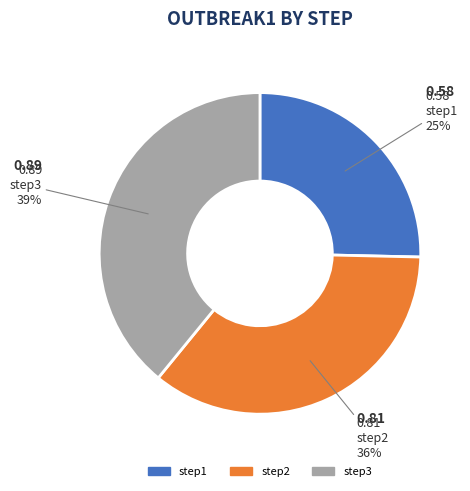

Which slice is the largest?

step3